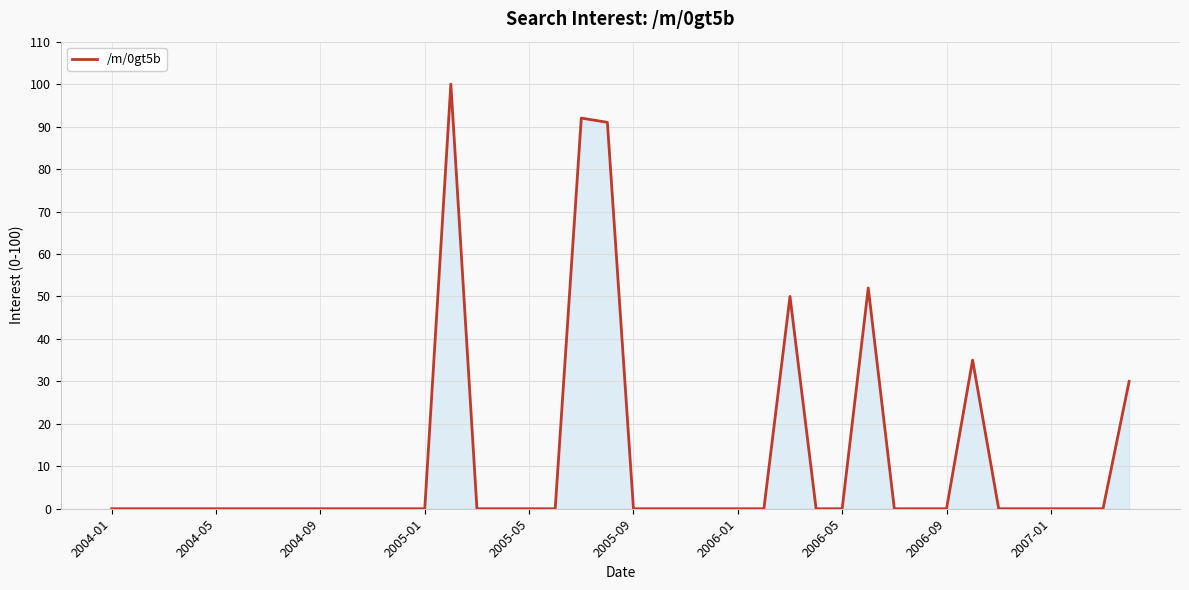

What is the difference between the maximum and minimum values?

100